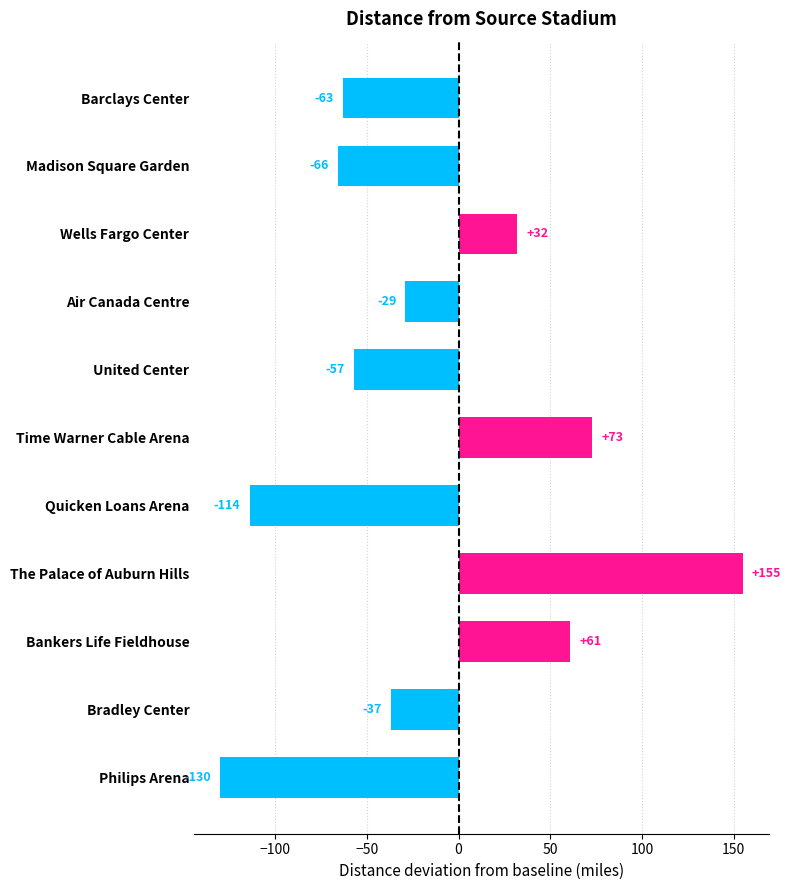

Reading bottom to top, list all the values displayed in this chart.

-130	-37	61	155	-114	73	-57	-29	32	-66	-63